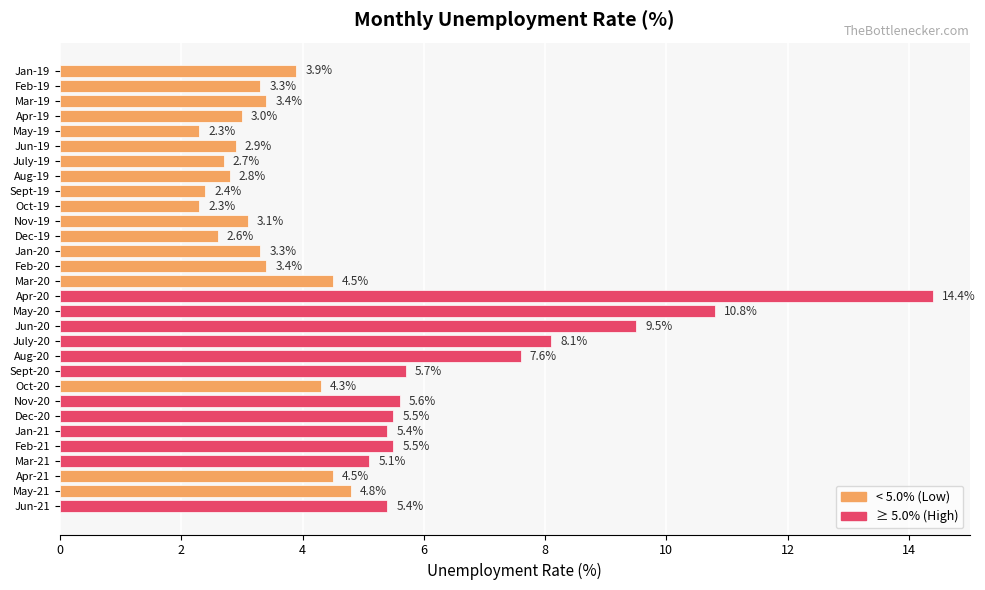

What is the change in value from Nov-19 to Apr-20?

+11.3